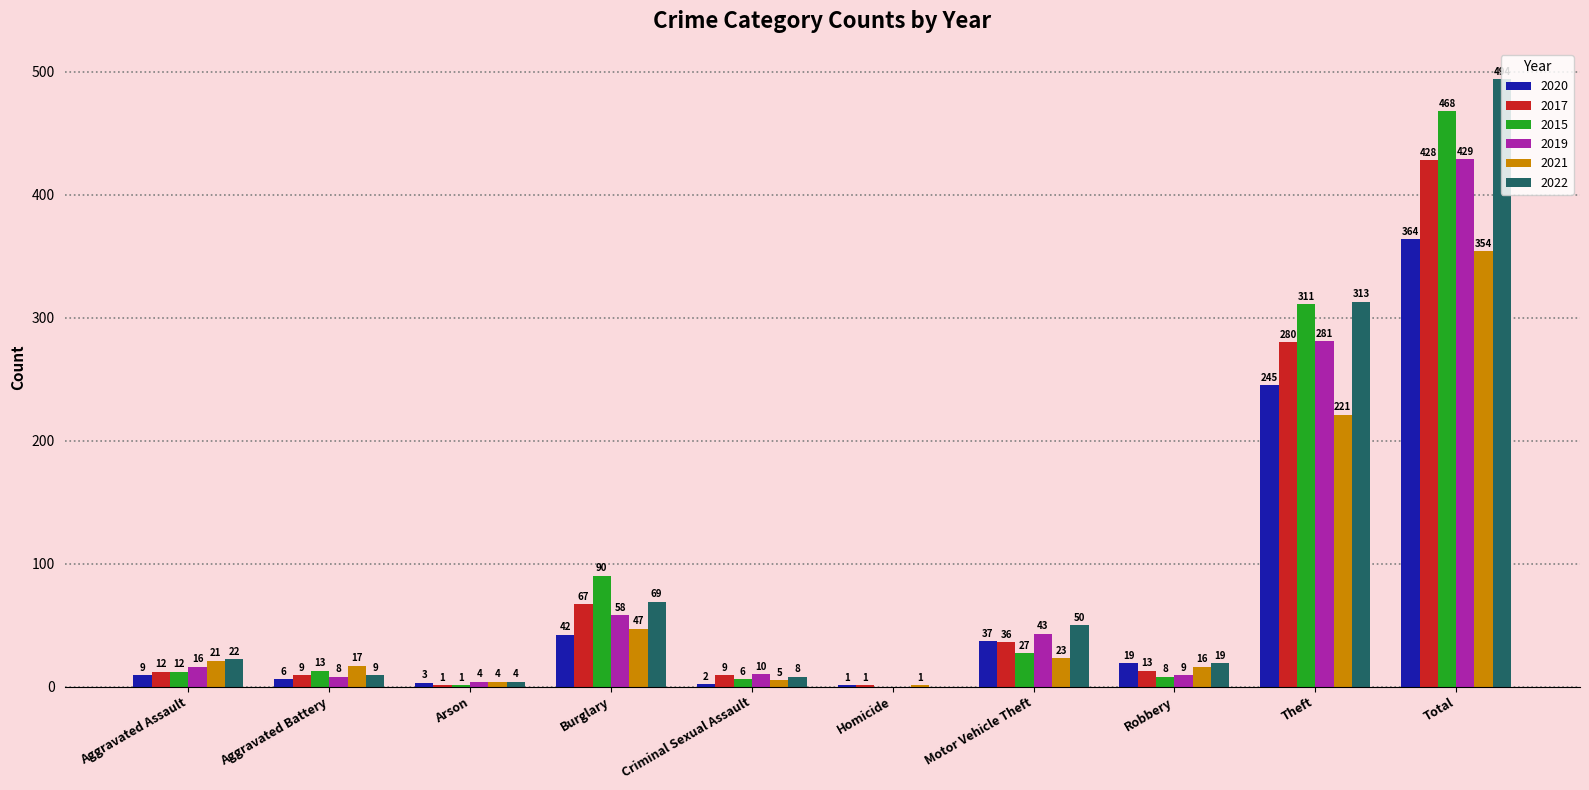

Reading right to left, transcribe all the data shown in this chart.

2020: Total=364	Theft=245	Robbery=19	Motor Vehicle Theft=37	Homicide=1	Criminal Sexual Assault=2	Burglary=42	Arson=3	Aggravated Battery=6	Aggravated Assault=9
2017: Total=428	Theft=280	Robbery=13	Motor Vehicle Theft=36	Homicide=1	Criminal Sexual Assault=9	Burglary=67	Arson=1	Aggravated Battery=9	Aggravated Assault=12
2015: Total=468	Theft=311	Robbery=8	Motor Vehicle Theft=27	Homicide=0	Criminal Sexual Assault=6	Burglary=90	Arson=1	Aggravated Battery=13	Aggravated Assault=12
2019: Total=429	Theft=281	Robbery=9	Motor Vehicle Theft=43	Homicide=0	Criminal Sexual Assault=10	Burglary=58	Arson=4	Aggravated Battery=8	Aggravated Assault=16
2021: Total=354	Theft=221	Robbery=16	Motor Vehicle Theft=23	Homicide=1	Criminal Sexual Assault=5	Burglary=47	Arson=4	Aggravated Battery=17	Aggravated Assault=21
2022: Total=494	Theft=313	Robbery=19	Motor Vehicle Theft=50	Homicide=0	Criminal Sexual Assault=8	Burglary=69	Arson=4	Aggravated Battery=9	Aggravated Assault=22